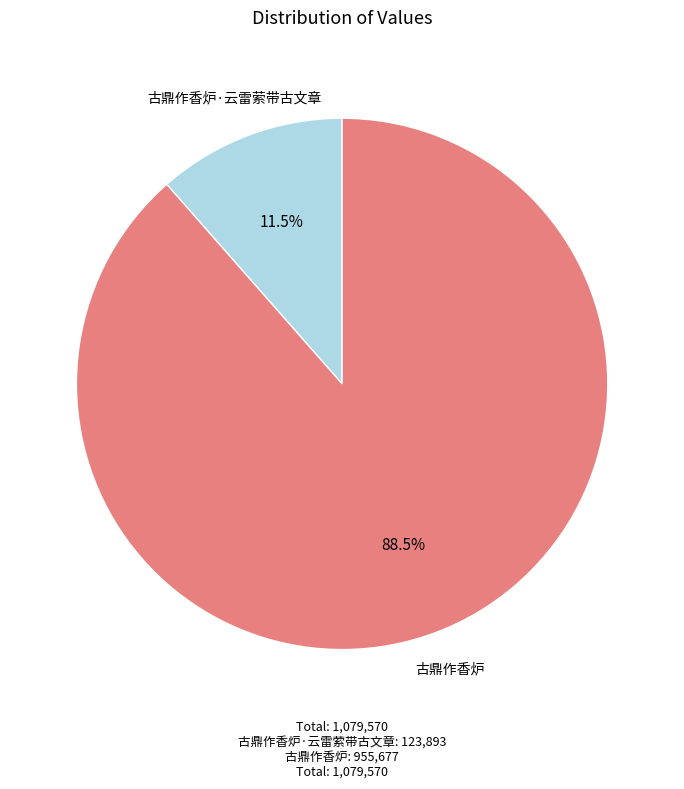

How many slices are in this pie chart?

2